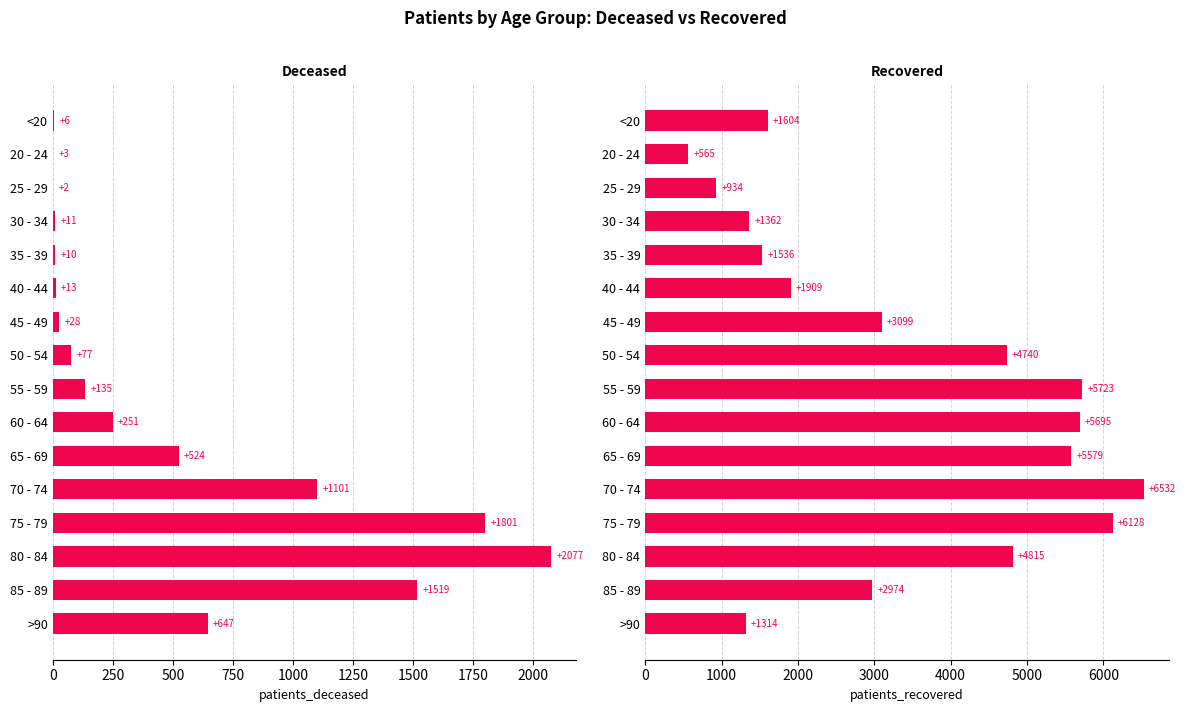

Rank the series at 25 - 29 from highest to lowest value.

patients_recovered, patients_deceased